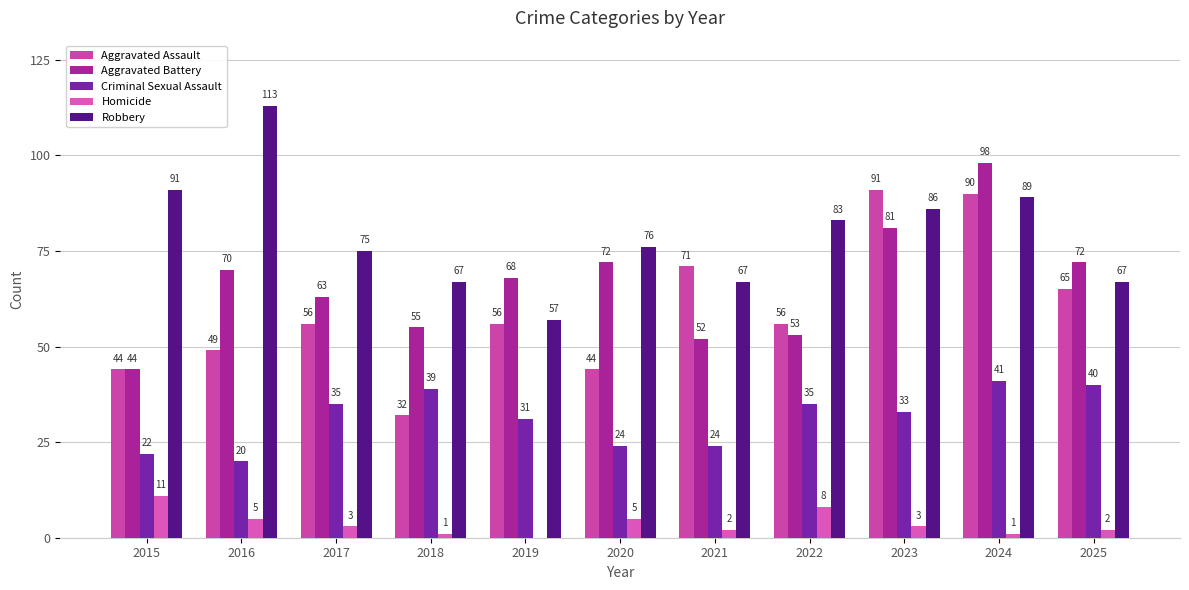

Which category has the lowest value across all series?

2019